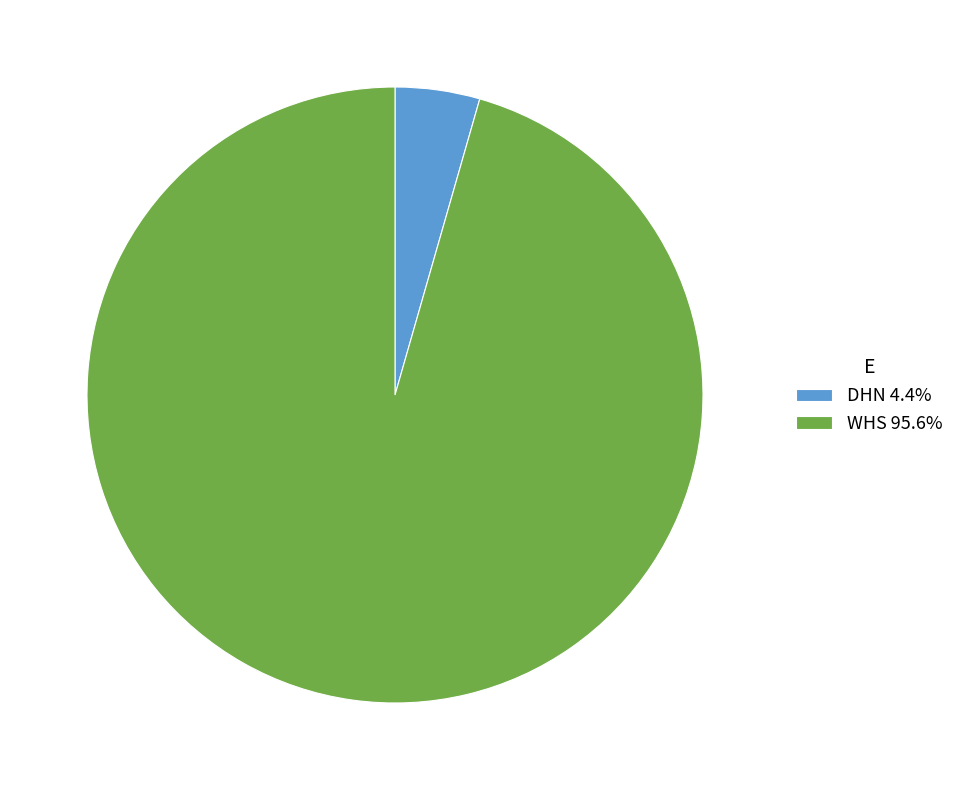

Is there a majority slice in this chart?

Yes